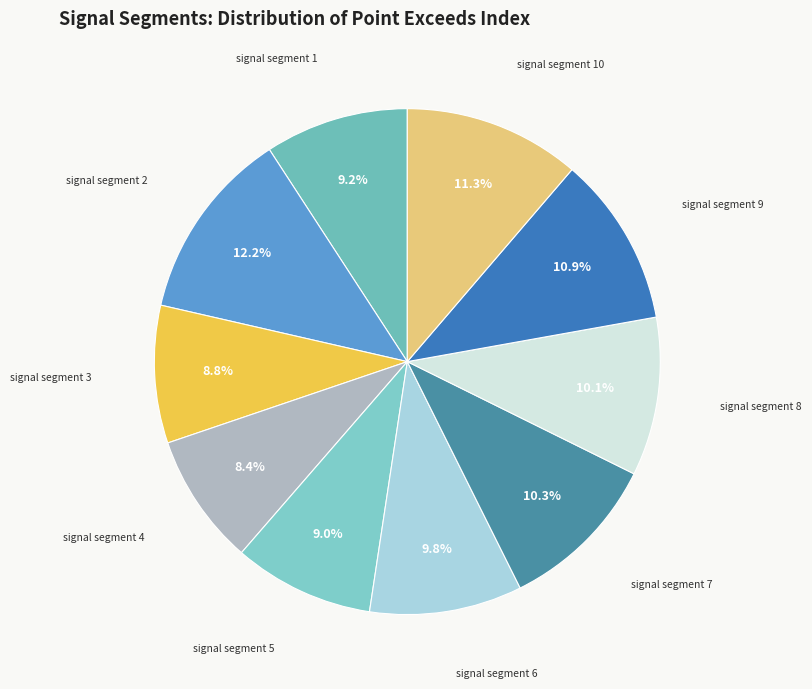

What percentage is the signal segment 6 slice, to the nearest percent?

10%